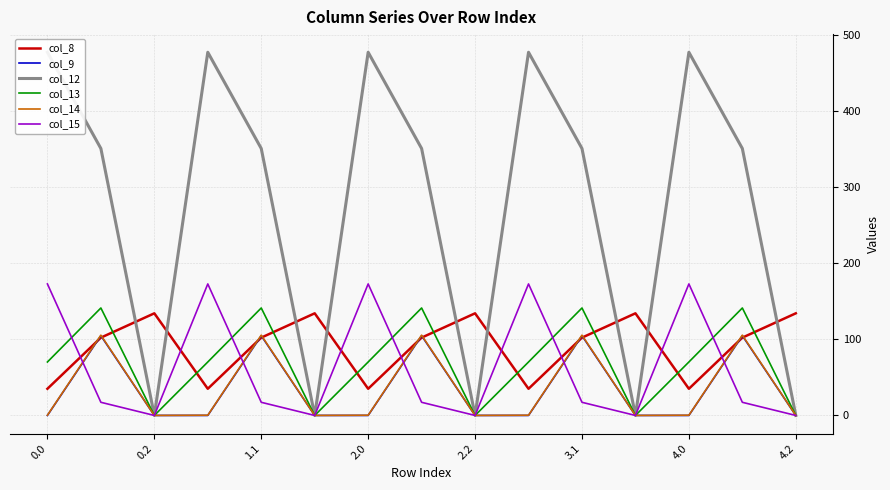

Which series ends up on top after the final intersection of col_13 and col_8?

col_8